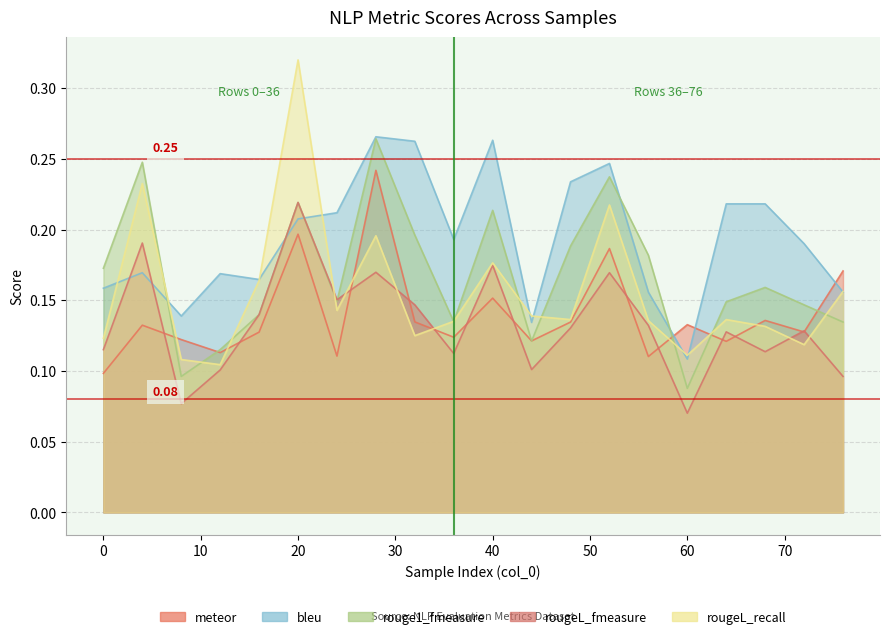

What is the average value of the rougeL_recall series?

0.2